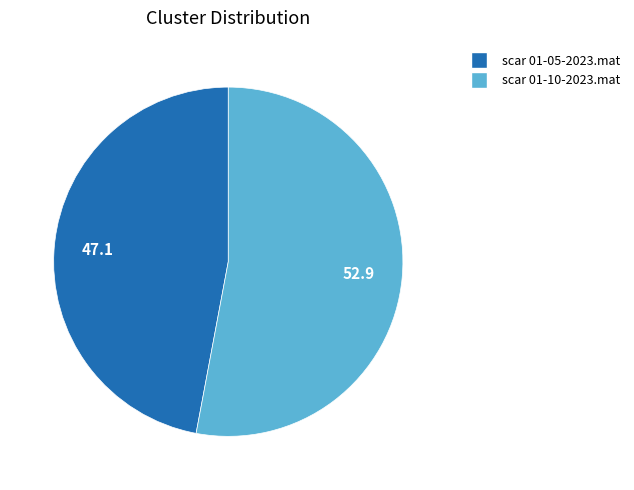

Is there a majority slice in this chart?

Yes